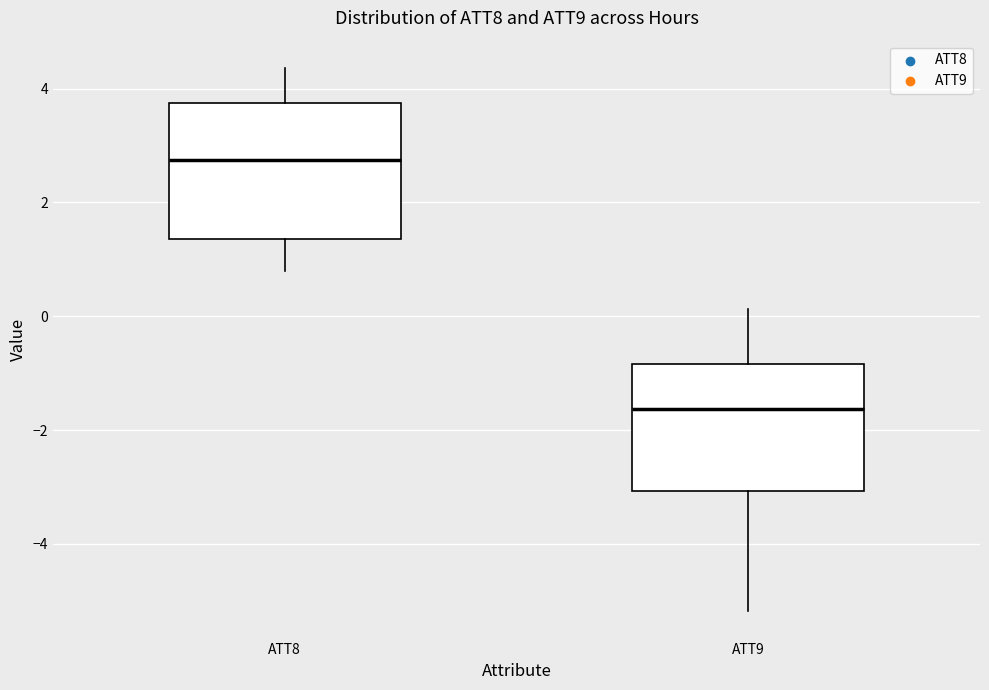

Reading left to right, read every box against the y-axis: the position of its median line, the range the box covers, and the ends of its whiskers. The values are not printed on the chart, so give them approximately, as read against the axis.

ATT8: median 2.8, box 1.4 to 3.8, whiskers 0.8 to 4.4
ATT9: median -1.6, box -3.0 to -0.8, whiskers -5.2 to 0.2